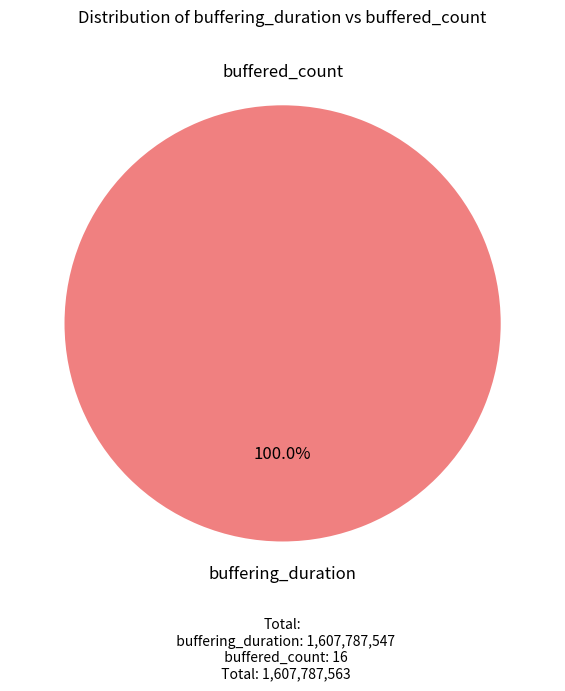

Is there a majority slice in this chart?

Yes